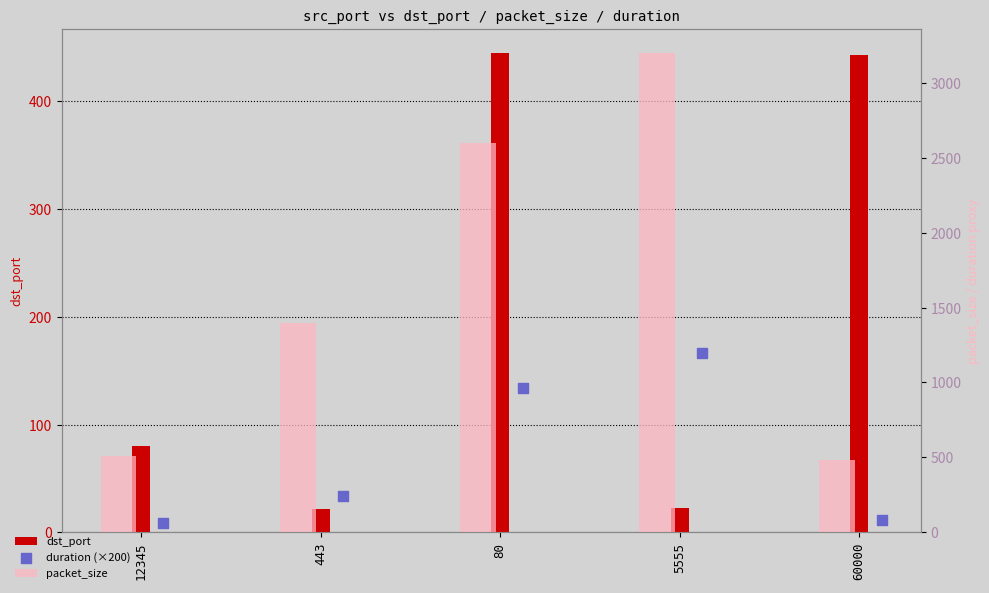

At which category is the sum across all series the highest?

5555